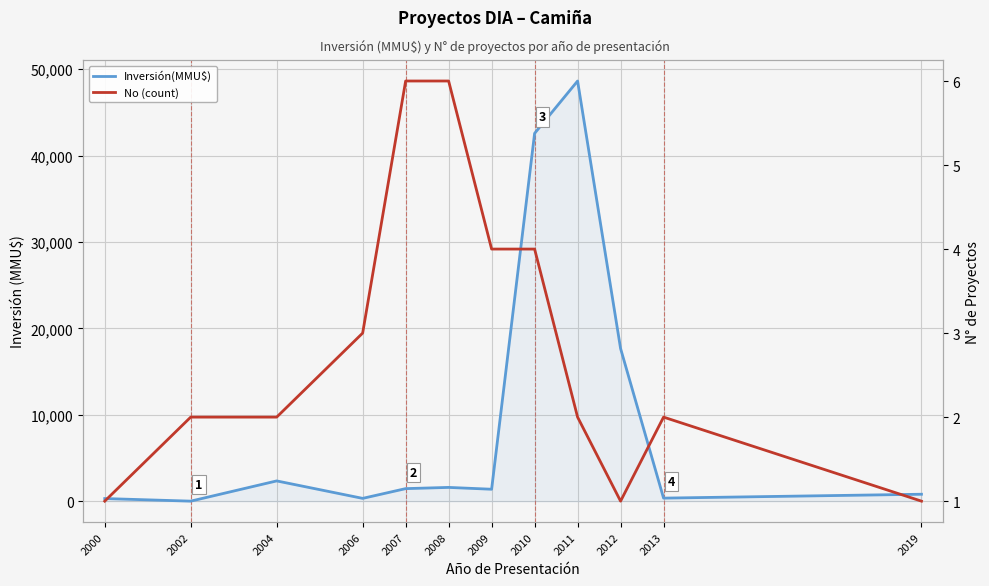

What is the highest value of the Inversión(MMU$) series?

48634